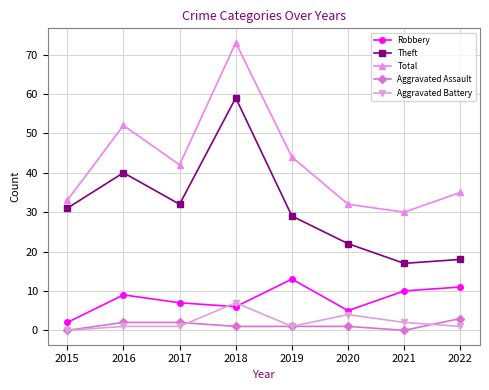

Reading left to right, list all the values displayed in this chart.

Robbery: 2	9	7	6	13	5	10	11
Theft: 31	40	32	59	29	22	17	18
Total: 33	52	42	73	44	32	30	35
Aggravated Assault: 0	2	2	1	1	1	0	3
Aggravated Battery: 0	1	1	7	1	4	2	1